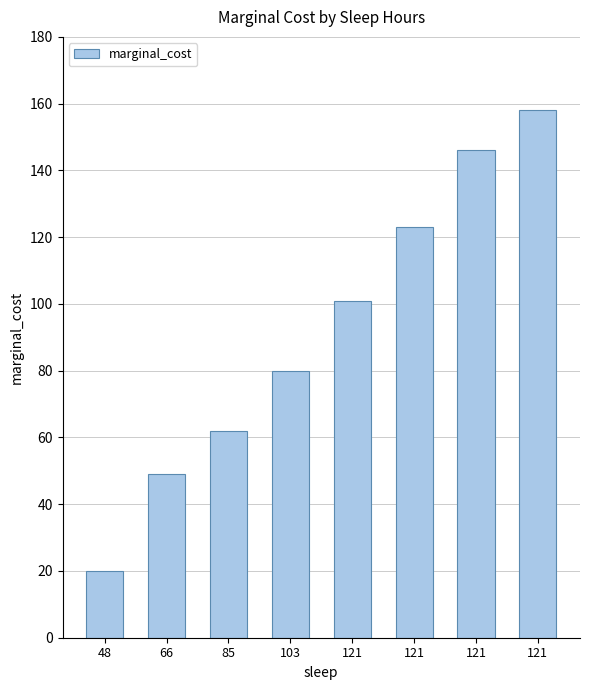

Does the chart contain any negative values?

No